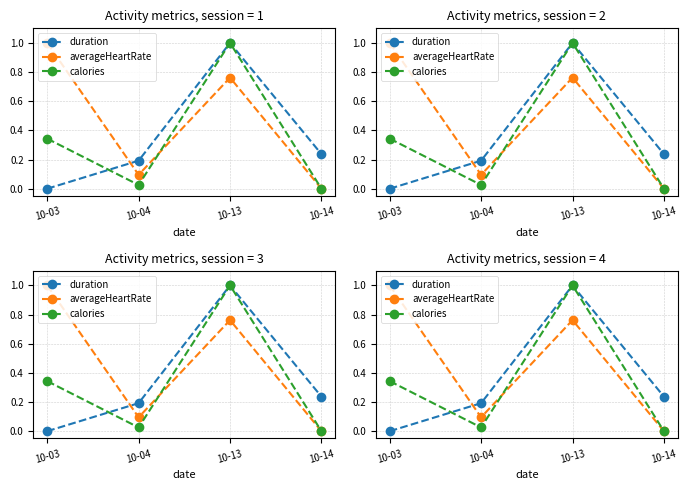

Is it true that calories equals 0.0 at 10-04?

True